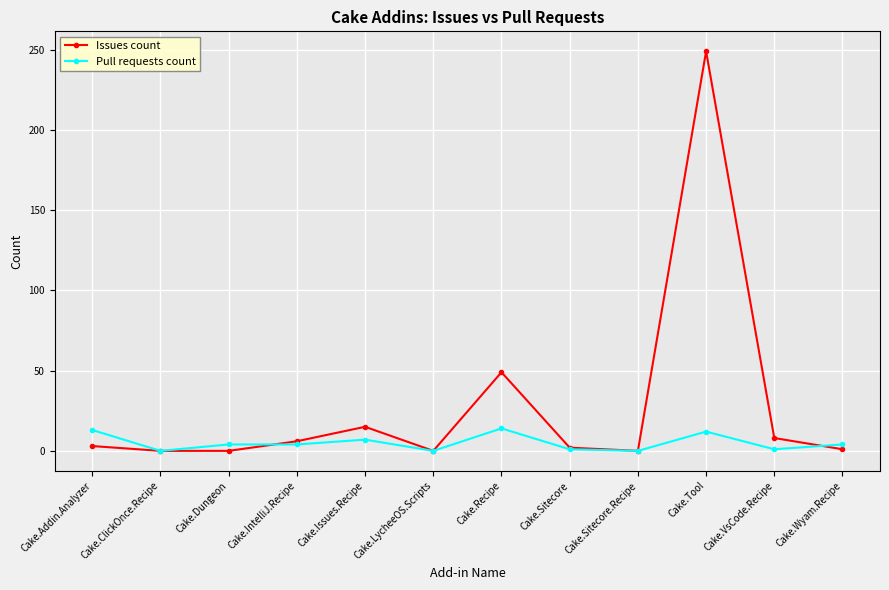

True or false: Issues count has a value of 15 at Cake.Issues.Recipe.

True